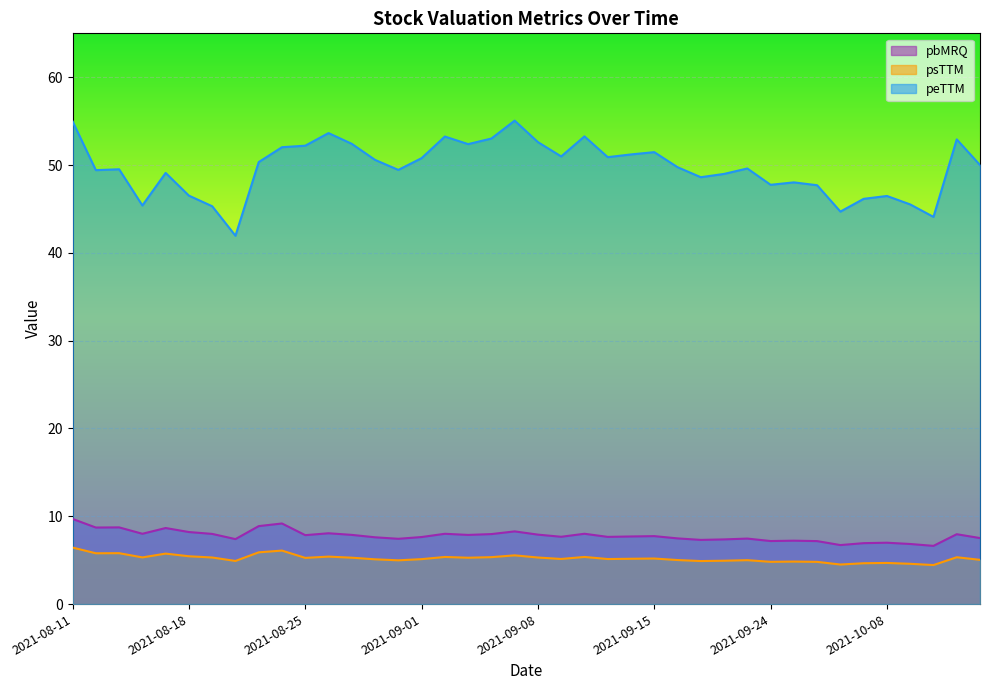

True or false: psTTM and peTTM intersect in this chart.

False